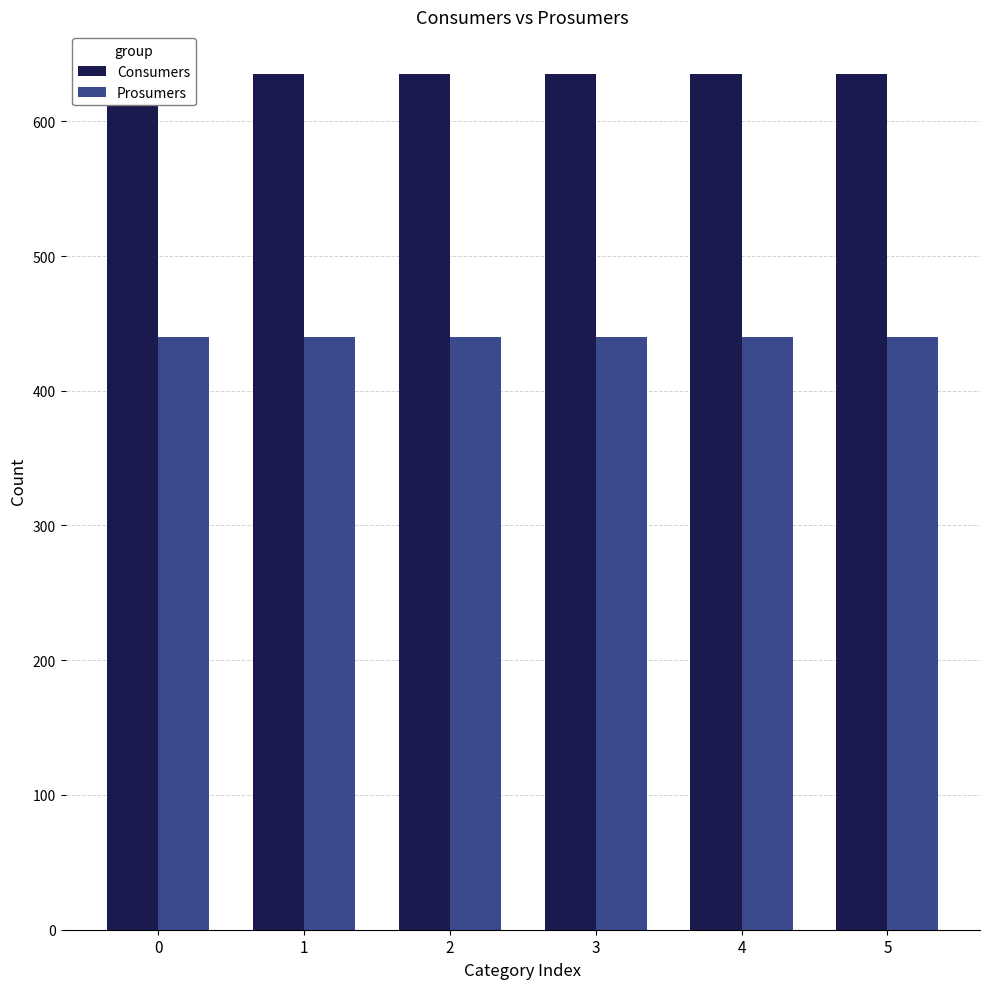

What are all the series names shown in the legend?

Consumers, Prosumers